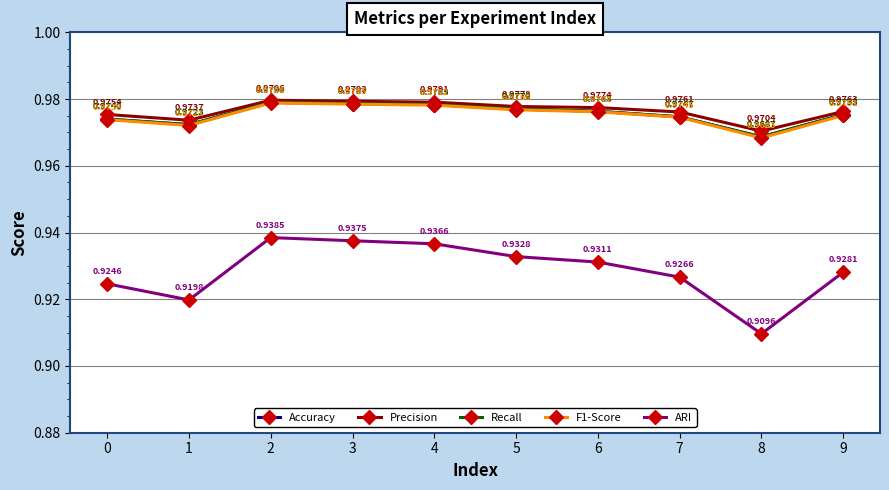

Is this an area chart (filled region under the line)?

No